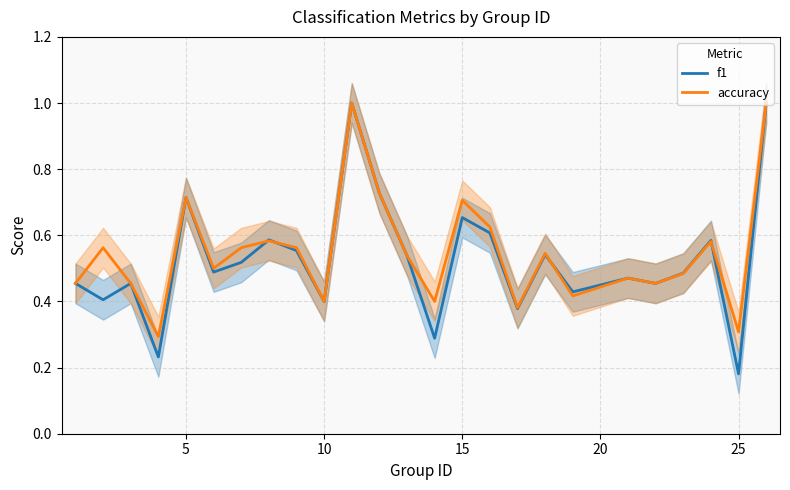

What is the highest value of the f1 series?

1.0